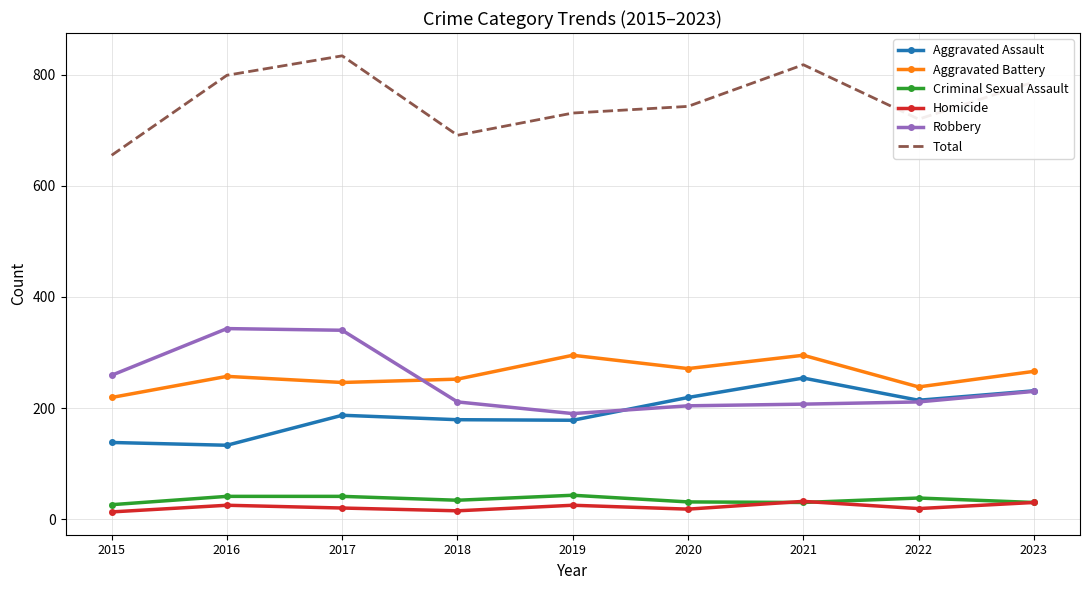

The value of Aggravated Battery at 2023 is 266. True or false?

True